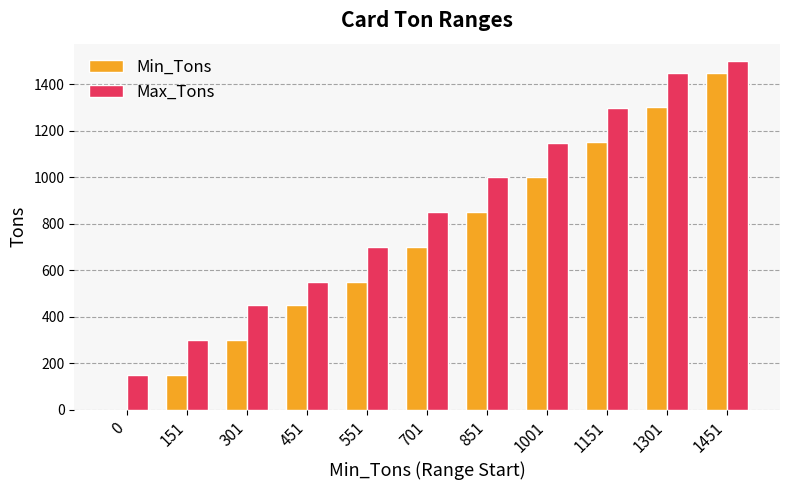

What is the sum of all Min_Tons values?

7910